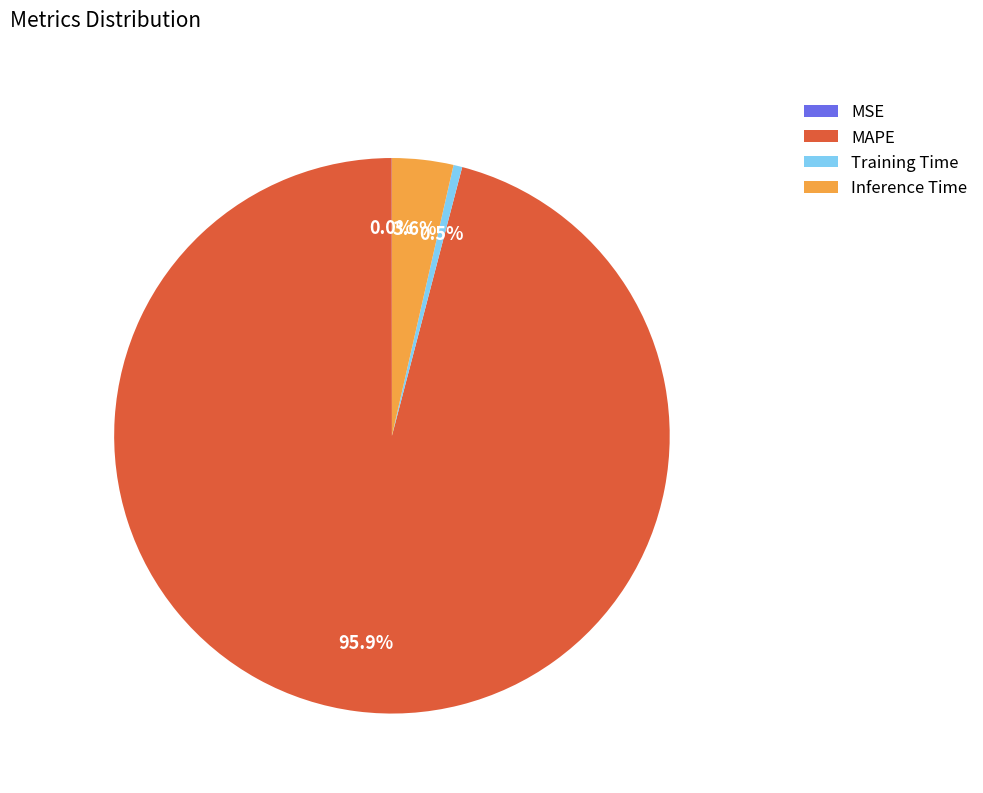

Which has a higher value, MAPE or Training Time?

MAPE